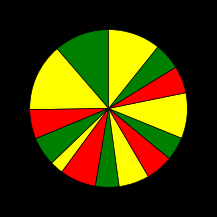

Count the number of slices in the pie.

14